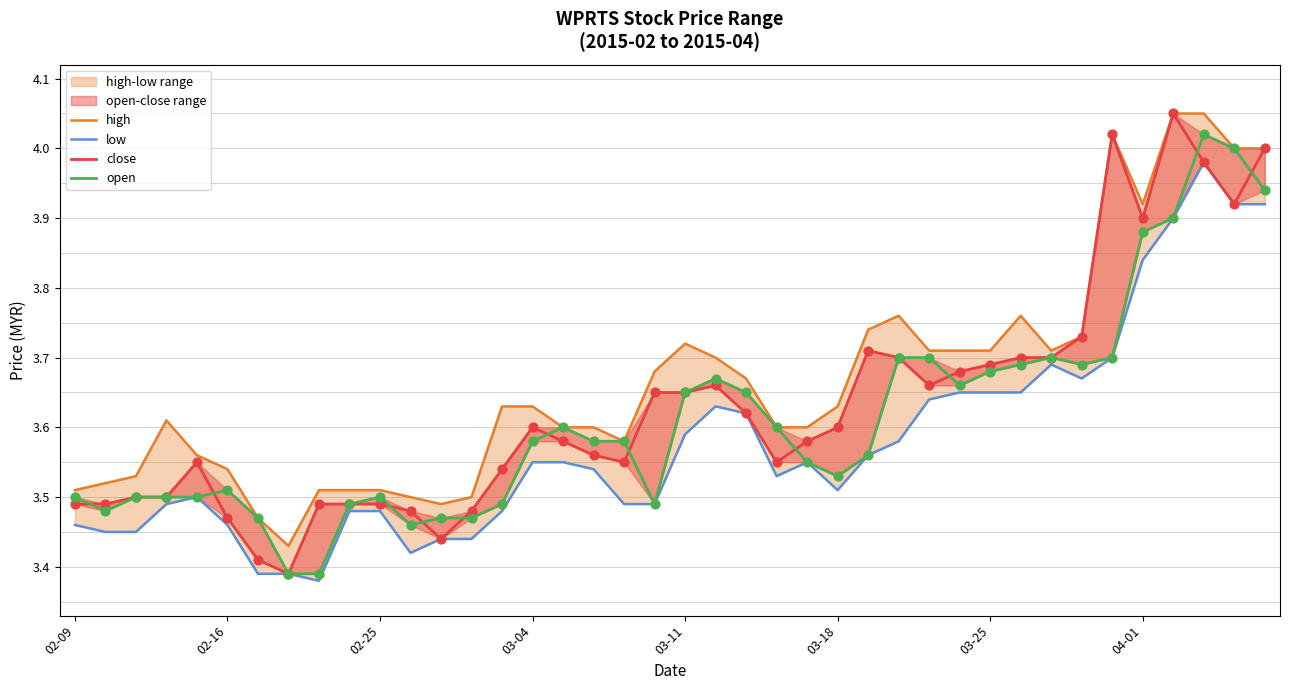

At how many categories does at least one series exceed 3?

40